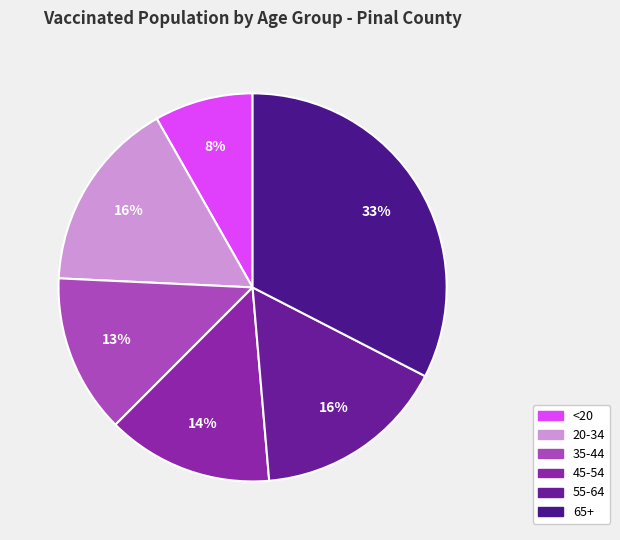

To the nearest percent, what portion does 20-34 represent?

16%